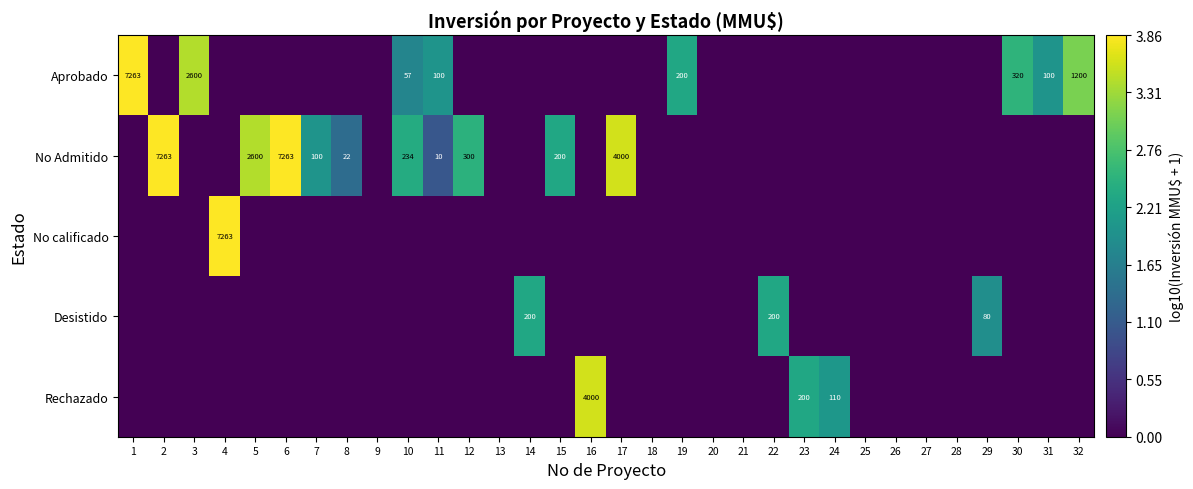

List the labels in order of Aprobado value, largest first.

1, 3, 32, 30, 19, 11, 31, 10, 2, 4, 5, 6, 7, 8, 9, 12, 13, 14, 15, 16, 17, 18, 20, 21, 22, 23, 24, 25, 26, 27, 28, 29